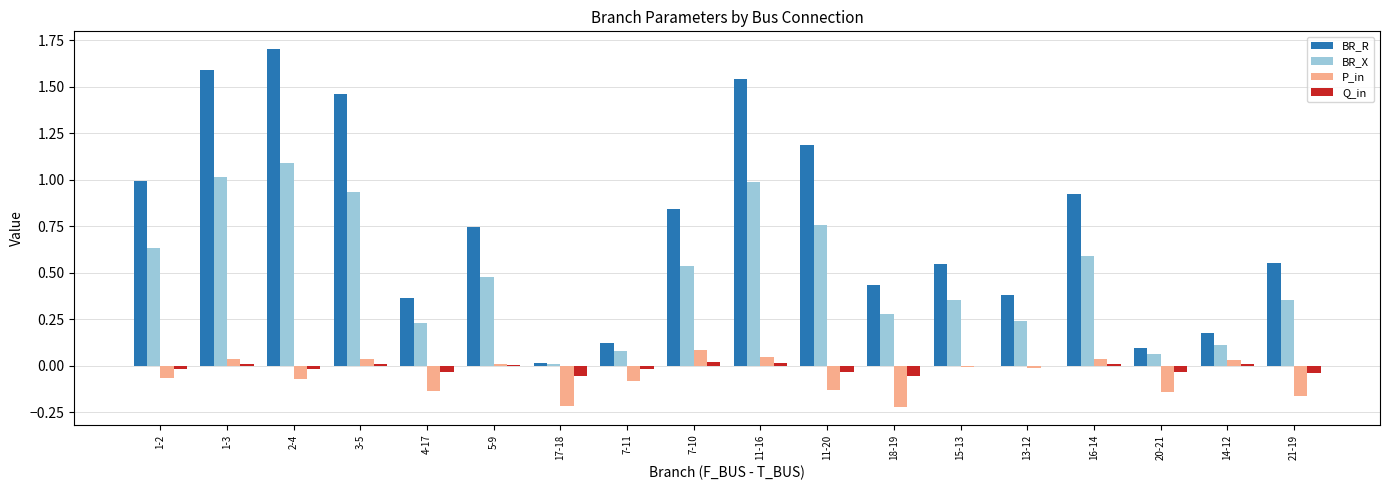

The BR_X series shows 0.6 at 16-14. True or false?

True